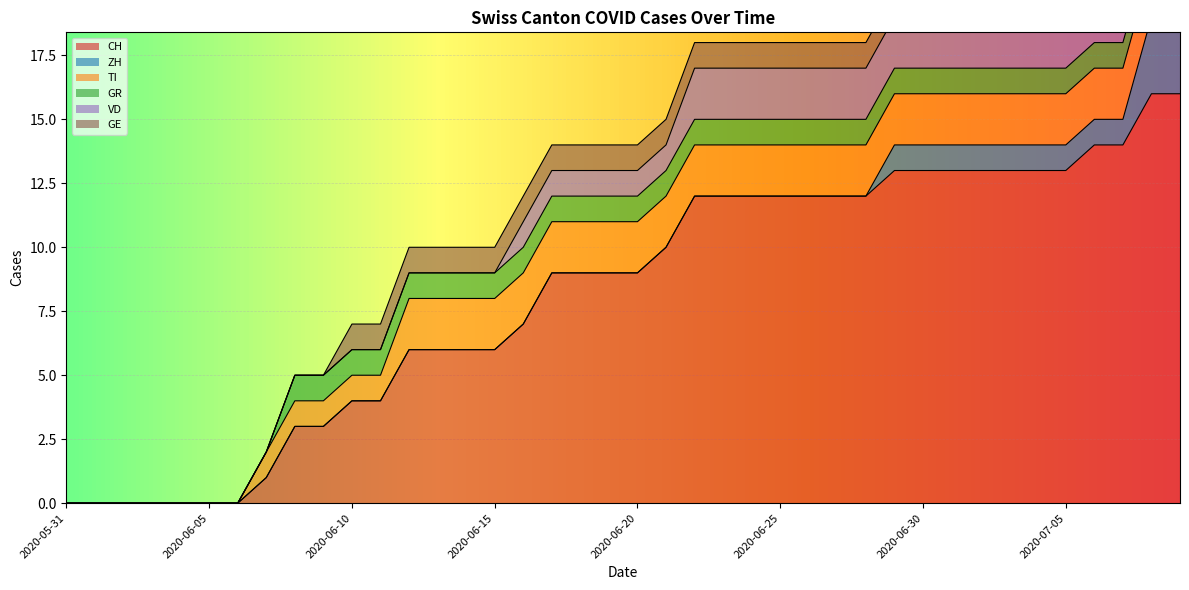

True or false: GE and VD cross at least once.

False